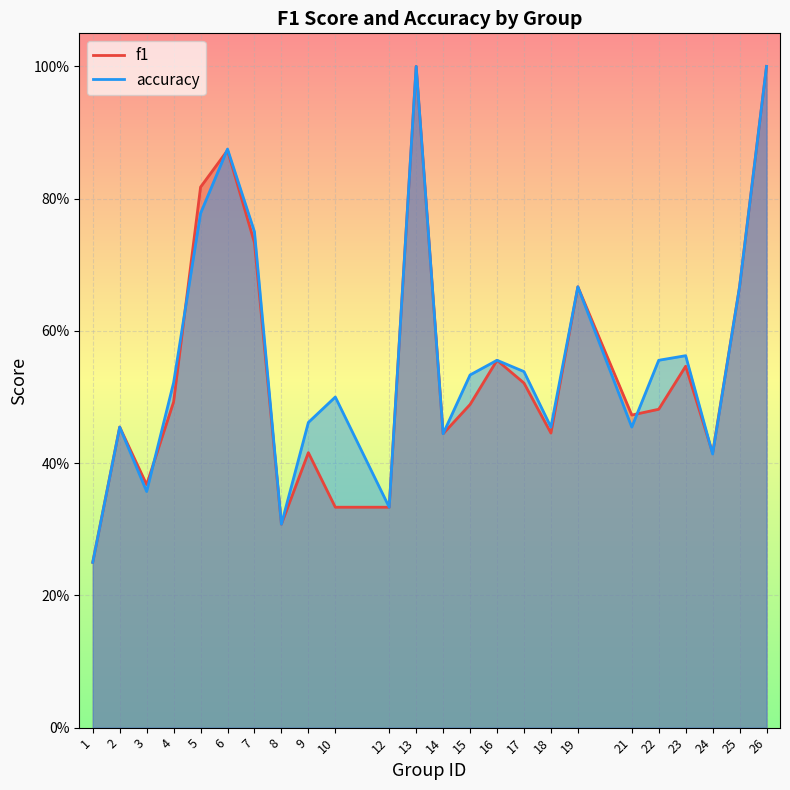

At how many categories does at least one series exceed 0?

24